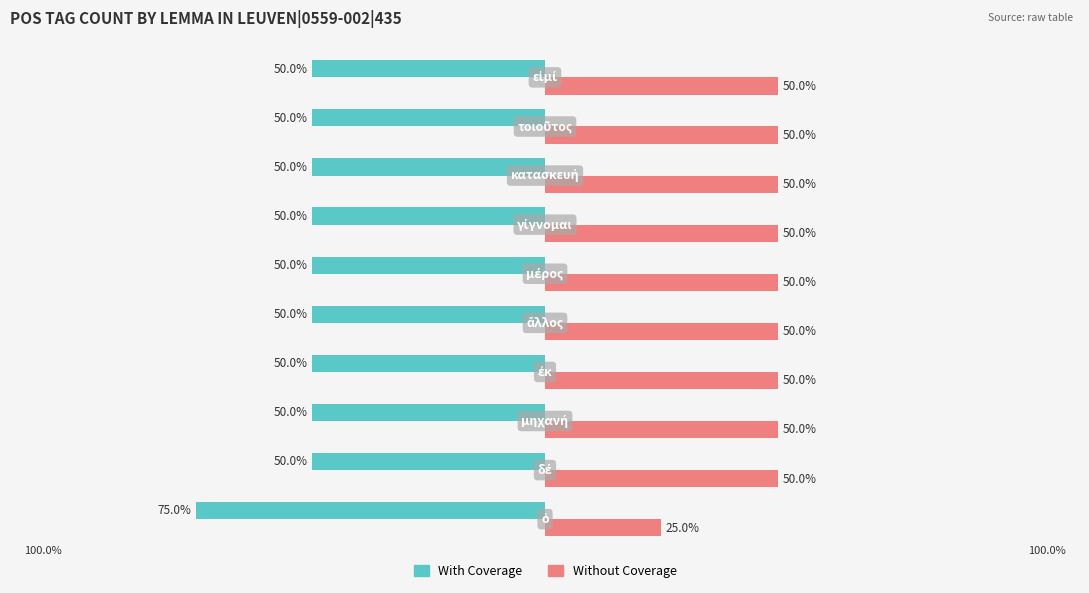

Which series has the largest total across all categories?

Without Coverage